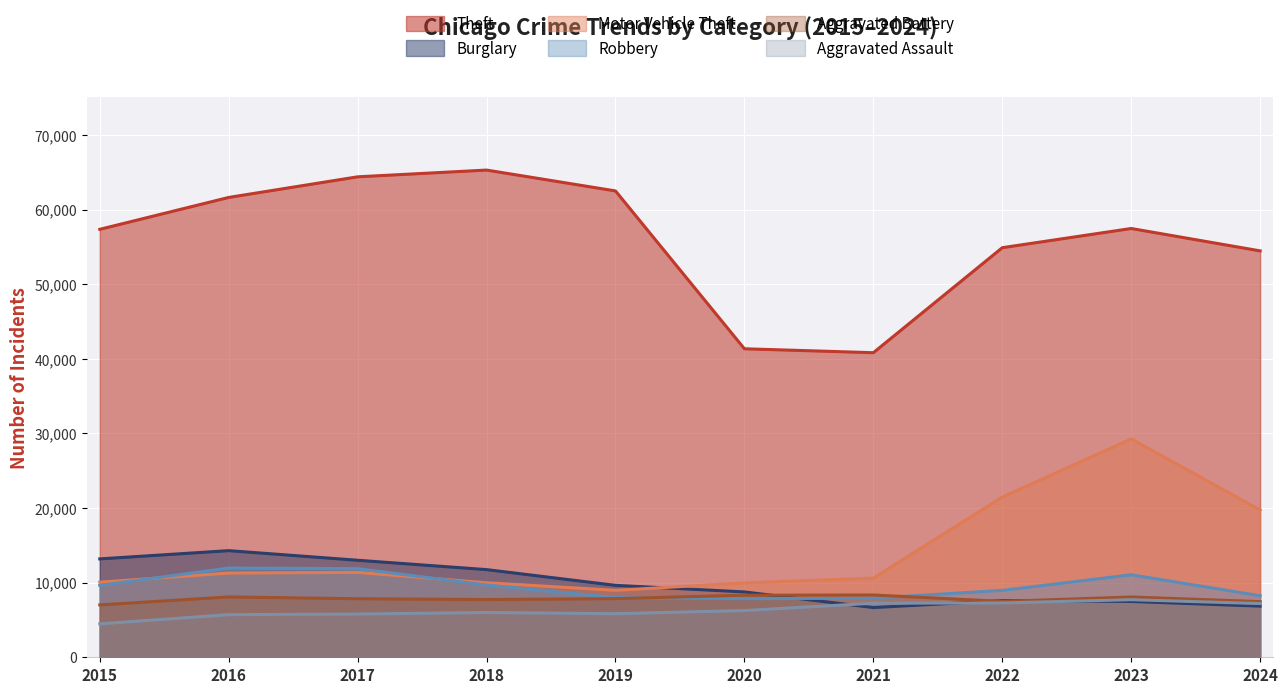

Where is the first local minimum for Aggravated Assault?

2019